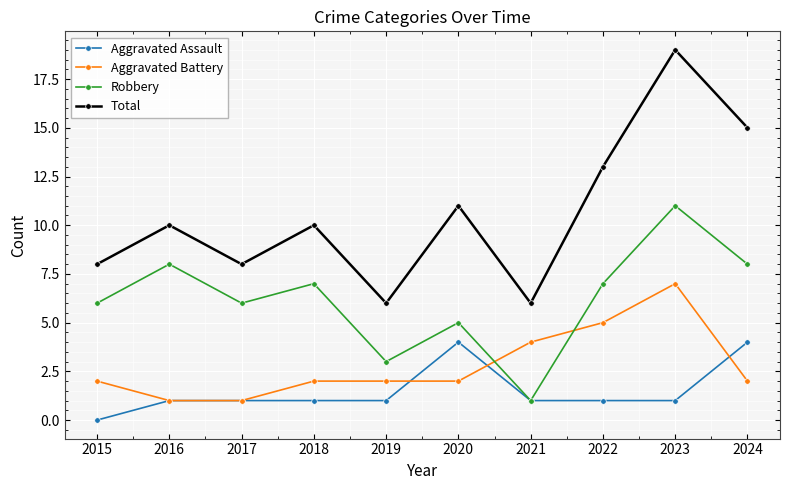

List the series in order of their peak value, highest first.

Total, Robbery, Aggravated Battery, Aggravated Assault